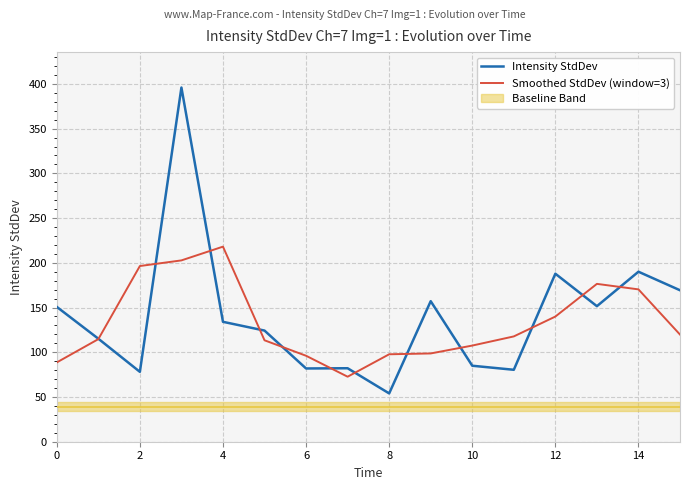

Where is the first local minimum for Intensity StdDev?

2